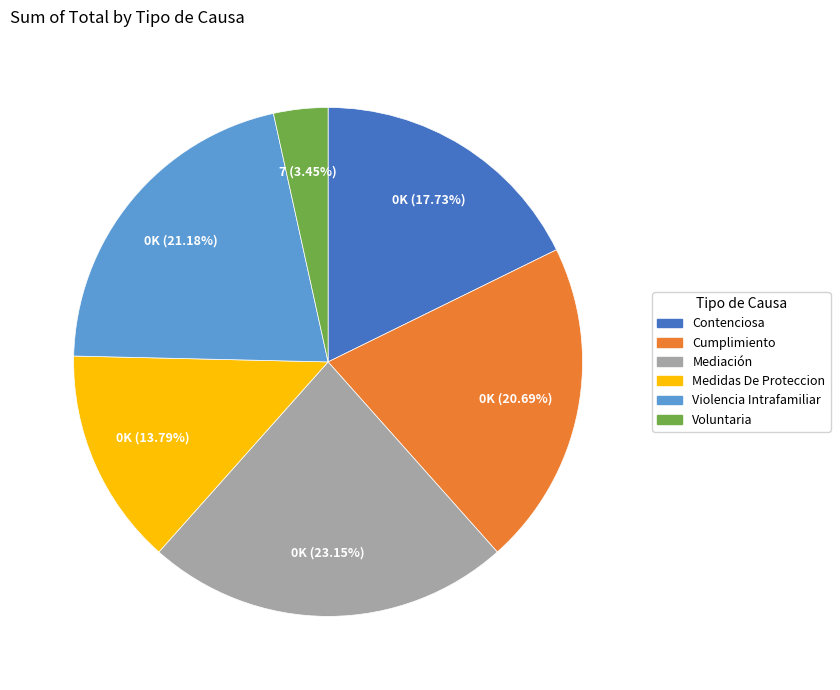

True or false: Voluntaria accounts for 16% of the total.

False